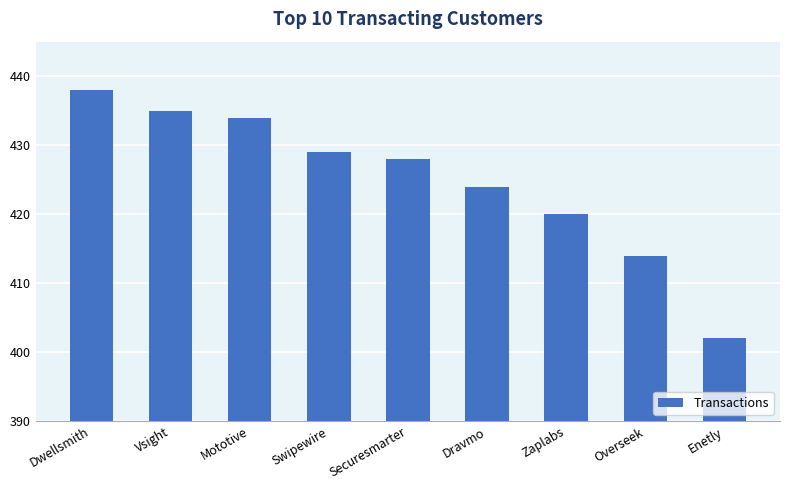

What position from the right is Overseek?

2